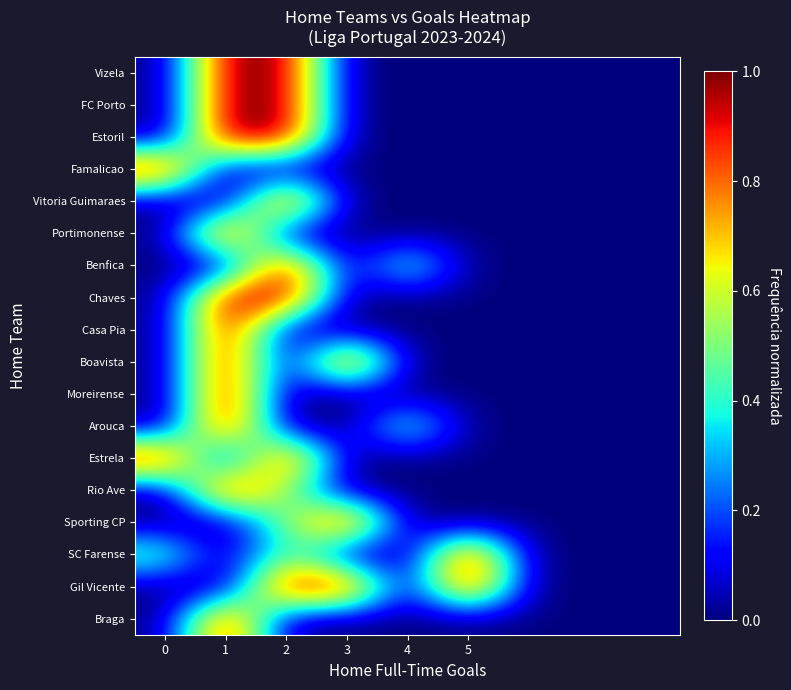

Reading left to right, what are all the values shown in this chart?

Braga: 0.0	1.0	0.0	0.0	0.0	0.0	0.0	0.0	0.0
Gil Vicente: 0.0	0.0	1.0	1.0	0.0	1.0	0.0	0.0	0.0
SC Farense: 0.5	0.0	0.5	0.0	0.0	1.0	0.0	0.0	0.0
Sporting CP: 0.0	0.0	0.5	1.0	0.0	0.0	0.0	0.0	0.0
Rio Ave: 0.0	1.0	0.5	0.0	0.0	0.0	0.0	0.0	0.0
Estrela: 1.0	0.0	1.0	0.0	0.0	0.0	0.0	0.0	0.0
Arouca: 0.0	1.0	0.0	0.0	0.5	0.0	0.0	0.0	0.0
Moreirense: 0.0	1.0	0.0	0.0	0.0	0.0	0.0	0.0	0.0
Boavista: 0.0	1.0	0.0	1.0	0.0	0.0	0.0	0.0	0.0
Casa Pia: 0.0	1.0	0.0	0.0	0.0	0.0	0.0	0.0	0.0
Chaves: 0.0	1.0	1.0	0.0	0.0	0.0	0.0	0.0	0.0
Benfica: 0.0	0.0	1.0	0.0	0.5	0.0	0.0	0.0	0.0
Portimonense: 0.0	1.0	0.0	0.0	0.0	0.0	0.0	0.0	0.0
Vitoria Guimaraes: 0.0	0.0	1.0	0.0	0.0	0.0	0.0	0.0	0.0
Famalicao: 1.0	0.0	0.0	0.0	0.0	0.0	0.0	0.0	0.0
Estoril: 0.0	1.0	1.0	0.0	0.0	0.0	0.0	0.0	0.0
FC Porto: 0.0	1.0	1.0	0.0	0.0	0.0	0.0	0.0	0.0
Vizela: 0.0	1.0	1.0	0.0	0.0	0.0	0.0	0.0	0.0